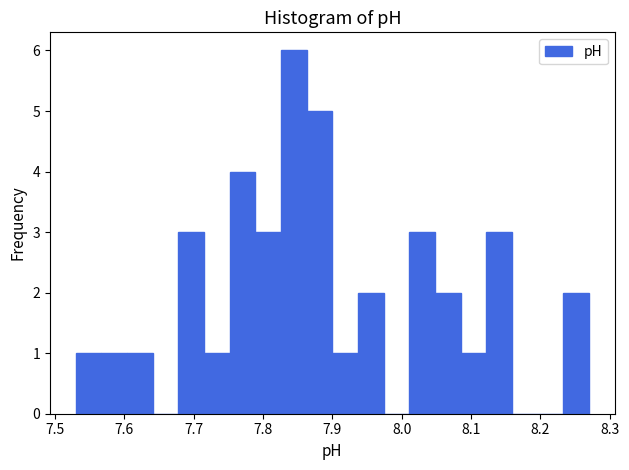

Around what value on the x-axis is the tallest bar? Give the approximate position of its centre, as read against the axis.

7.84